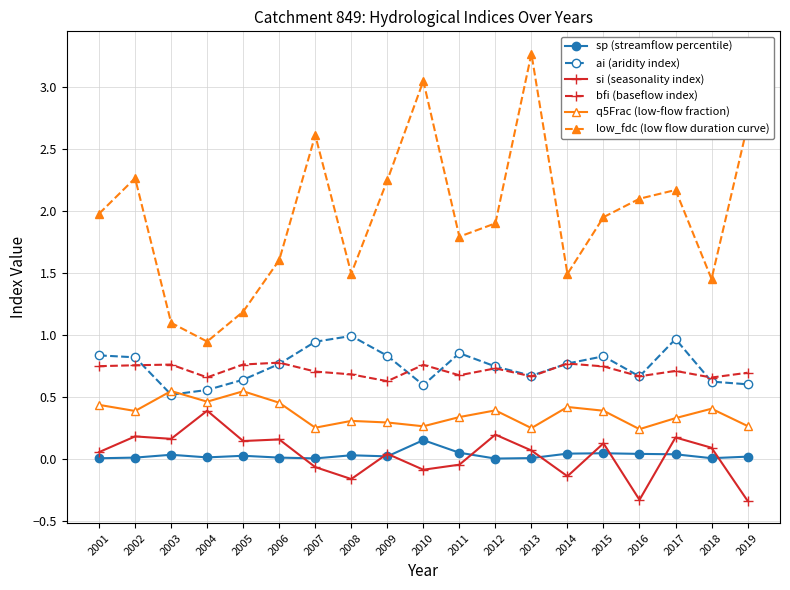

Which series has the largest range (max minus min)?

low_fdc (low flow duration curve)